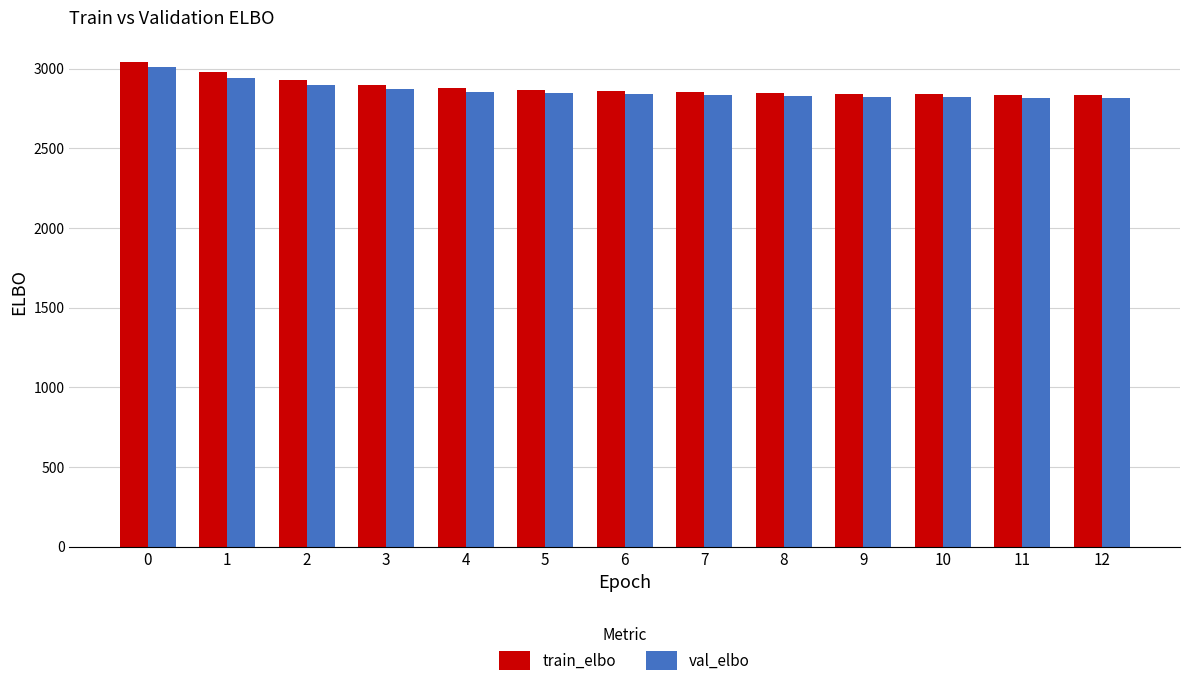

Count the number of data series in this chart.

2